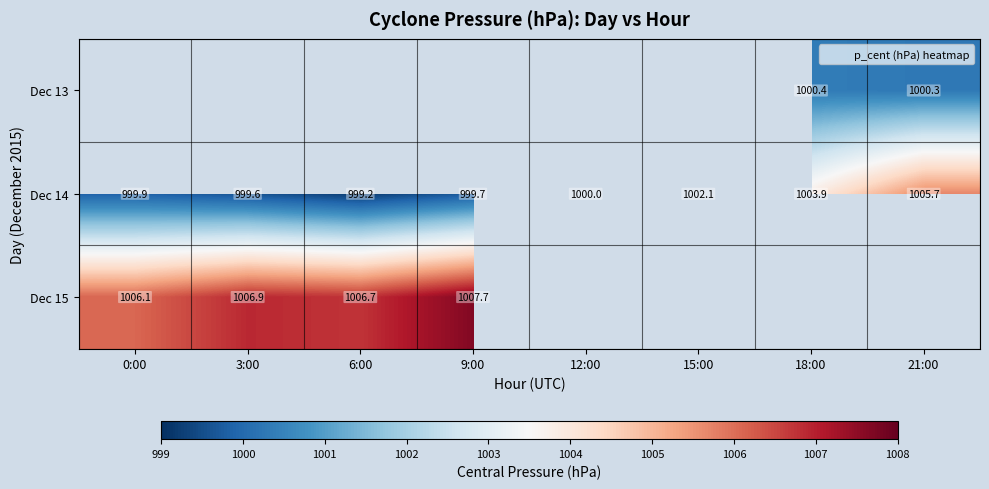

What is the difference between the maximum and minimum values in the Dec 14 series?

6.5